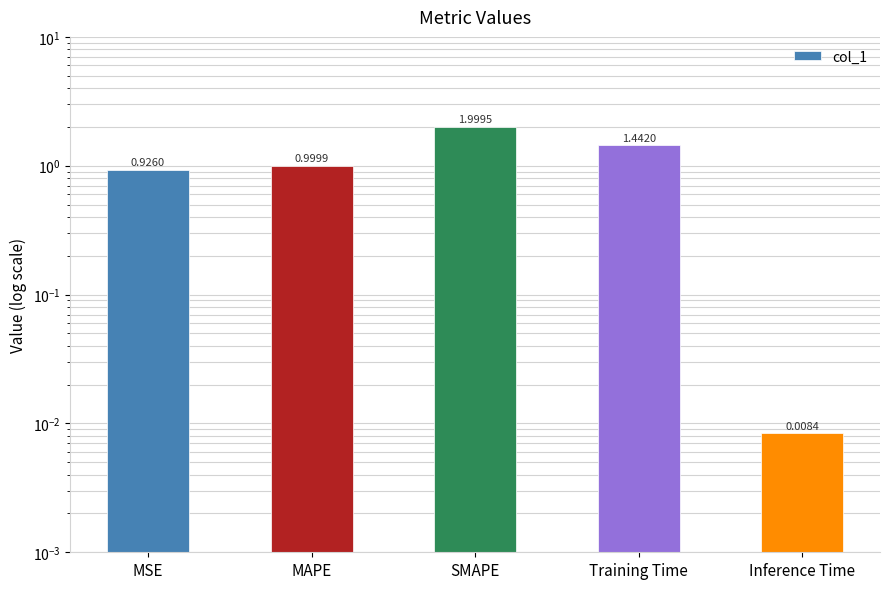

What is the difference between the maximum and minimum values?

2.0